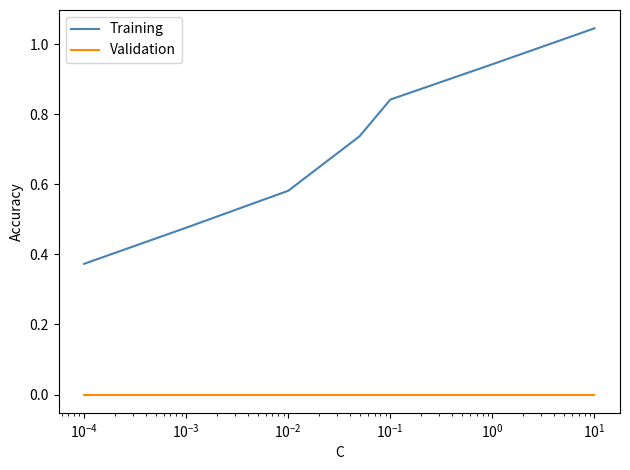

True or false: Training and Validation cross at least once.

False